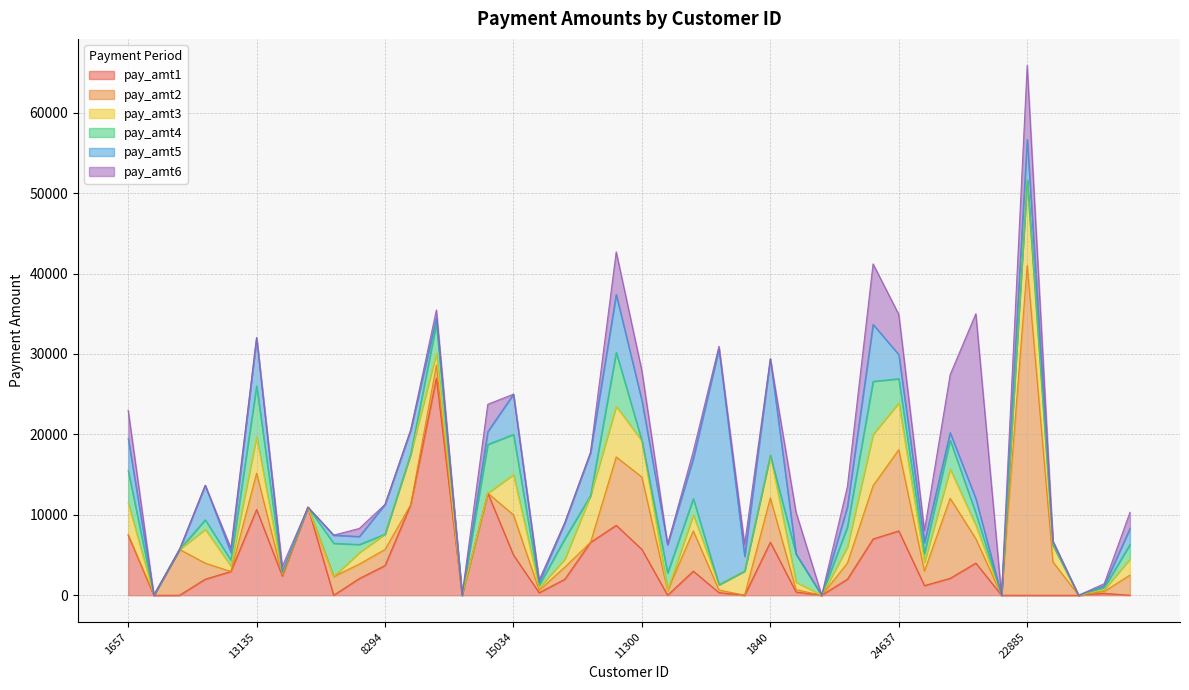

List the series in order of their peak value, lowest first.

pay_amt4, pay_amt3, pay_amt6, pay_amt1, pay_amt5, pay_amt2